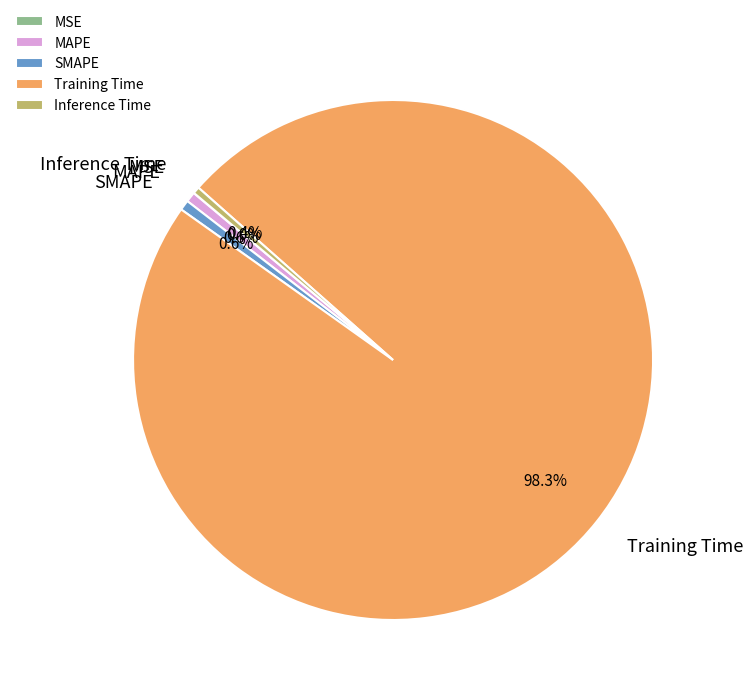

Between Inference Time and Training Time, which is larger?

Training Time